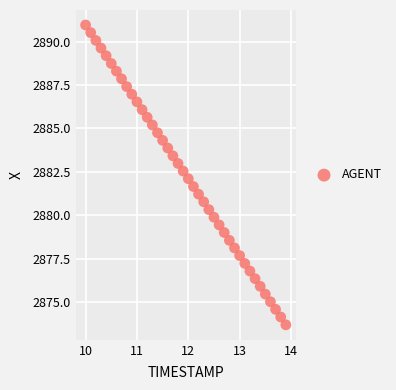

What is the range of Y values (max minus min)?

17.3